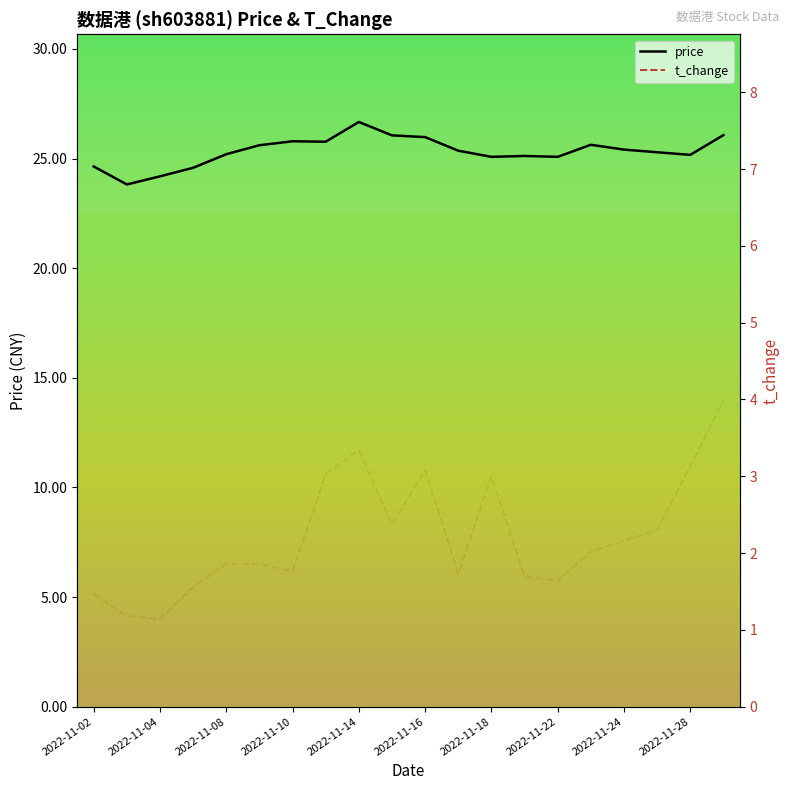

What are all the series names shown in the legend?

price, t_change